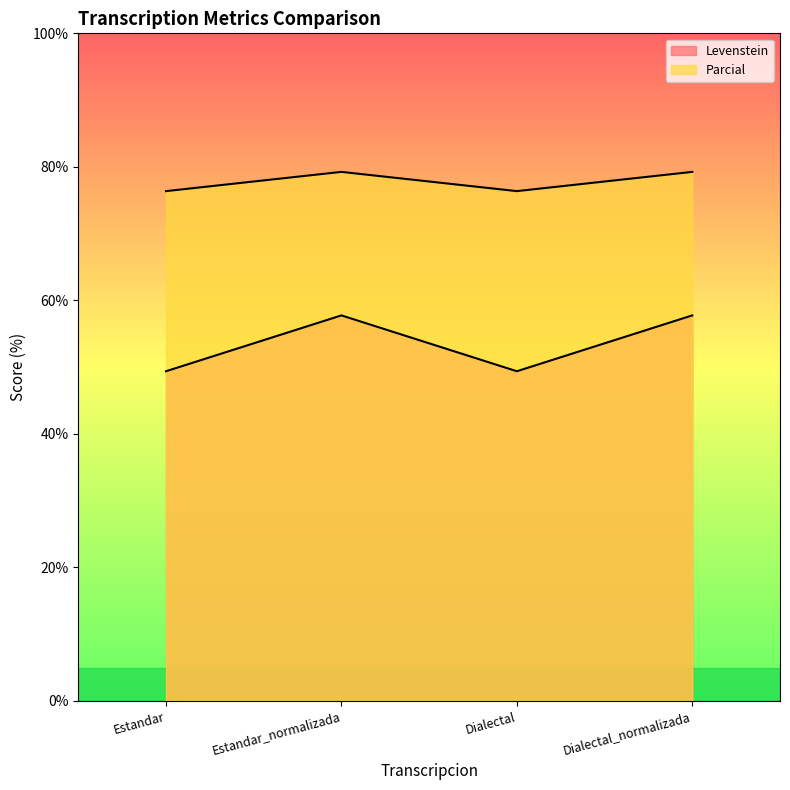

True or false: Levenstein and Parcial intersect in this chart.

False